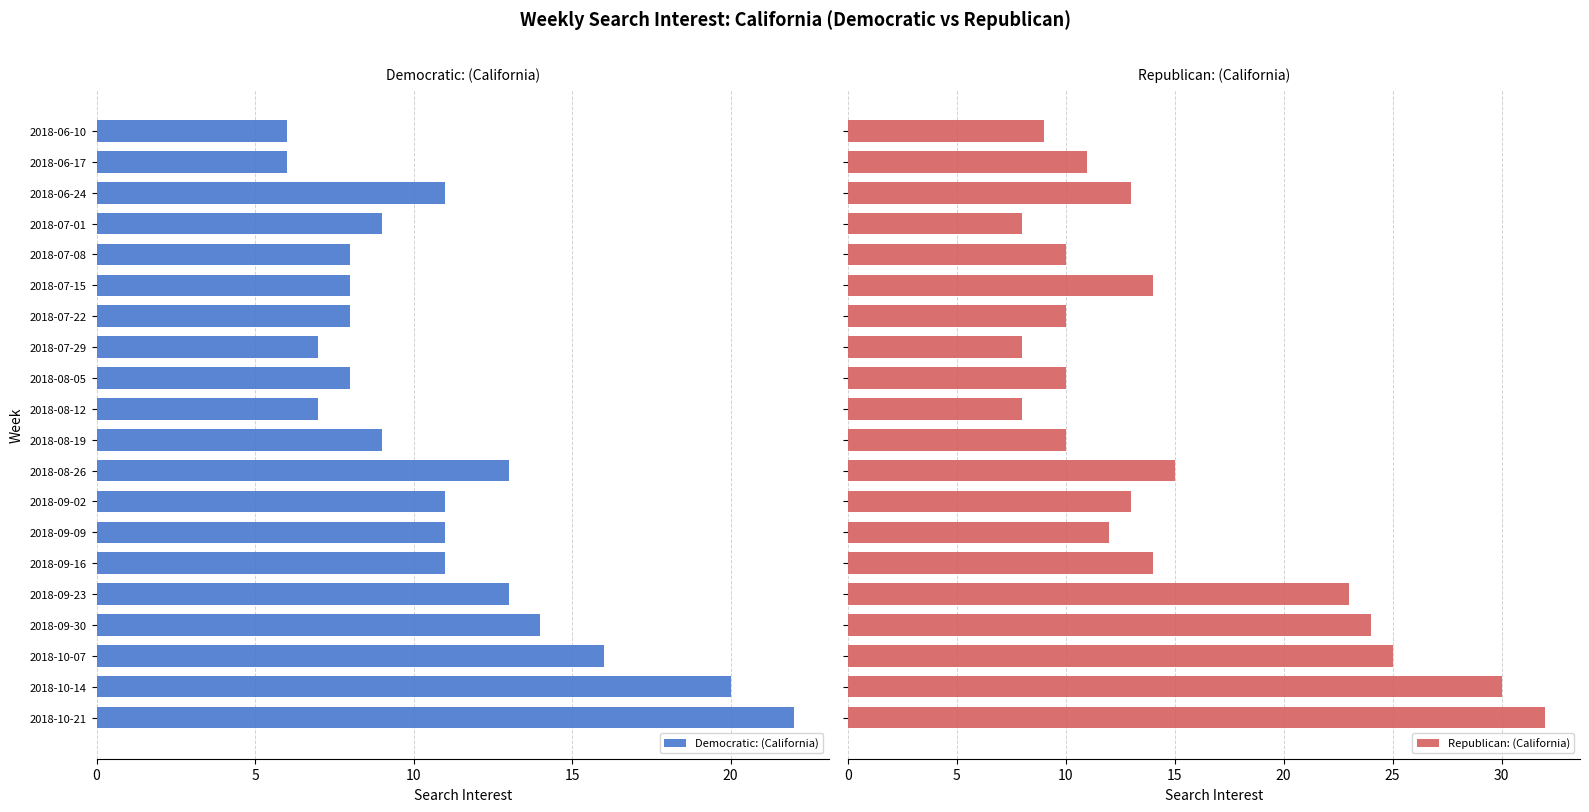

What is the average value of the Democratic: (California) series?

11